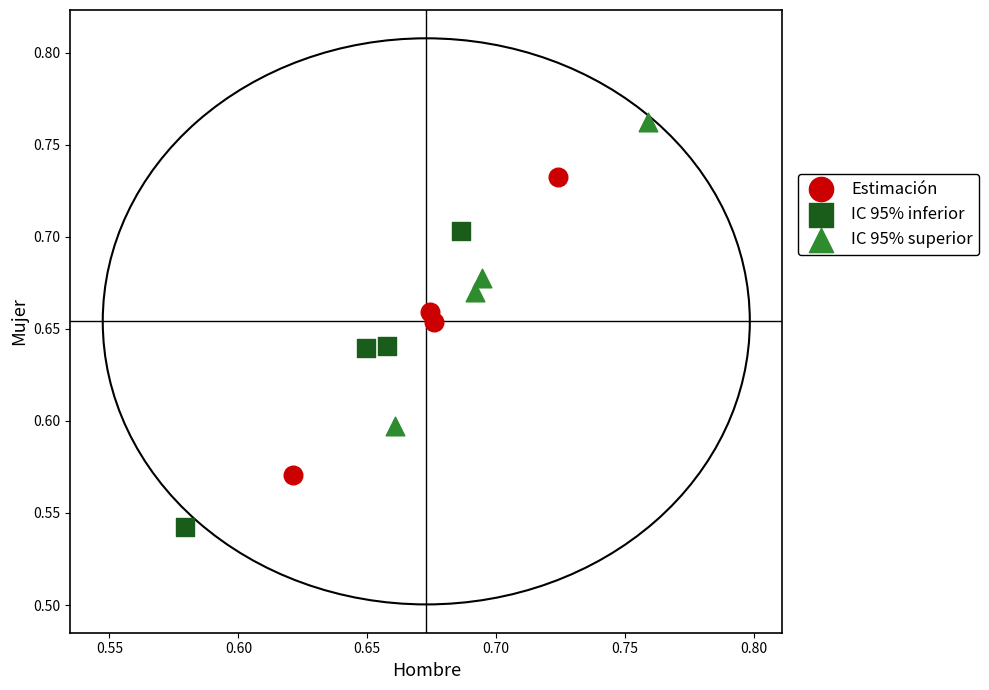

What are all the series names shown in the legend?

Estimación, IC 95% inferior, IC 95% superior